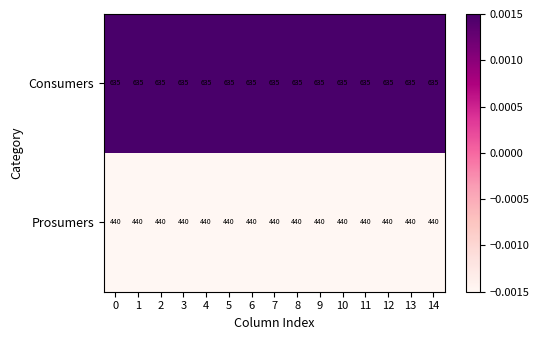

True or false: Prosumers has a value of 621 at 14.

False